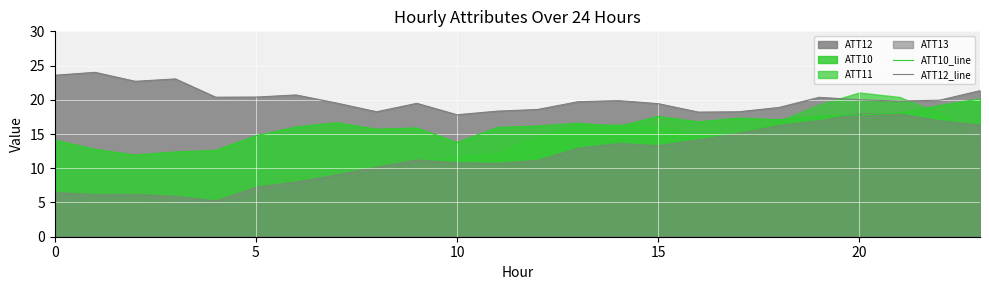

What is the sum of the ATT12_line values at 9 and 23?

40.8